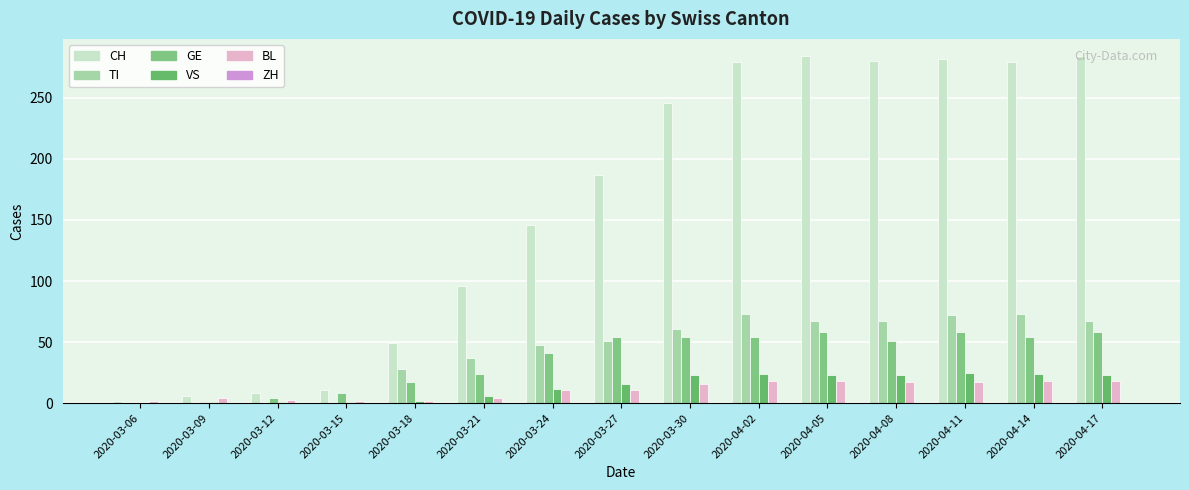

Which series has the widest spread of values?

CH